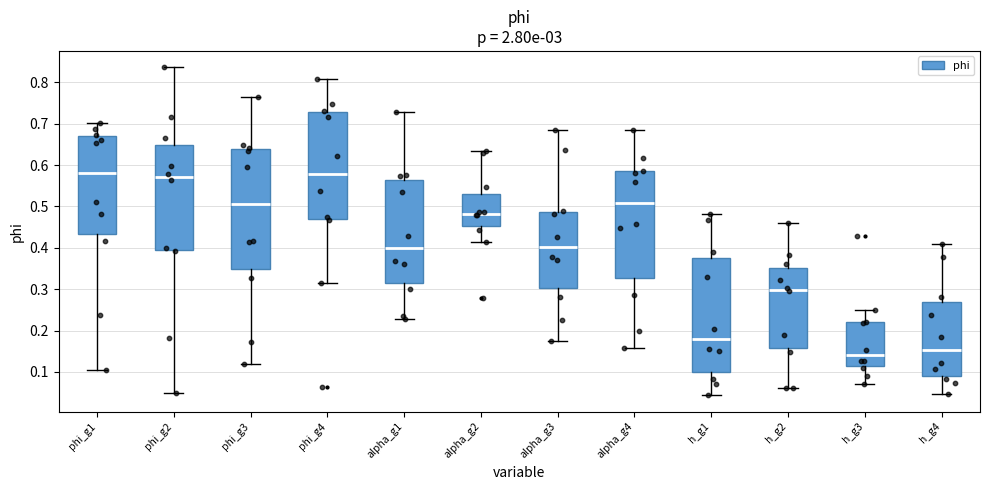

Reading left to right, read every box against the y-axis: the position of its median line, the range the box covers, and the ends of its whiskers. The values are not printed on the chart, so give them approximately, as read against the axis.

phi_g1: median 0.58, box 0.43 to 0.67, whiskers 0.11 to 0.70
phi_g2: median 0.57, box 0.40 to 0.65, whiskers 0.05 to 0.84
phi_g3: median 0.51, box 0.35 to 0.64, whiskers 0.12 to 0.77
phi_g4: median 0.58, box 0.47 to 0.73, whiskers 0.31 to 0.81
alpha_g1: median 0.40, box 0.32 to 0.56, whiskers 0.23 to 0.73
alpha_g2: median 0.48, box 0.45 to 0.53, whiskers 0.41 to 0.63
alpha_g3: median 0.40, box 0.30 to 0.49, whiskers 0.17 to 0.69
alpha_g4: median 0.51, box 0.33 to 0.58, whiskers 0.16 to 0.69
h_g1: median 0.18, box 0.10 to 0.38, whiskers 0.04 to 0.48
h_g2: median 0.30, box 0.16 to 0.35, whiskers 0.06 to 0.46
h_g3: median 0.14, box 0.11 to 0.22, whiskers 0.07 to 0.25
h_g4: median 0.15, box 0.09 to 0.27, whiskers 0.05 to 0.41